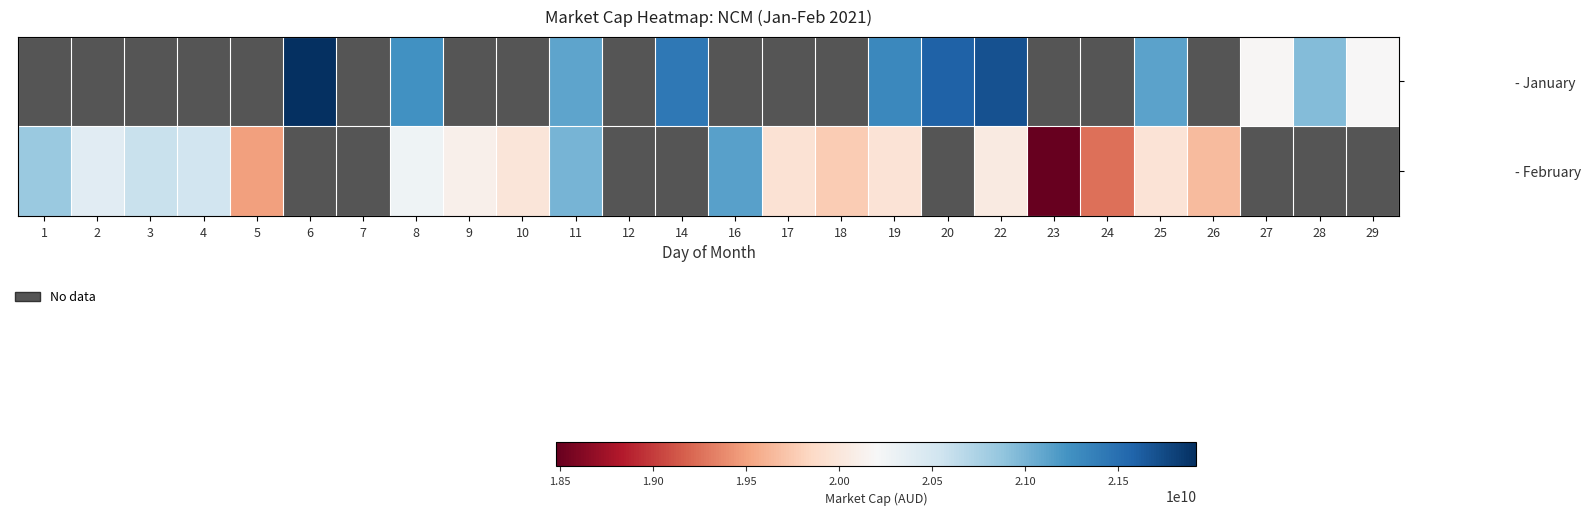

What is the difference between the - February values at 10 and 5?

500000000.0